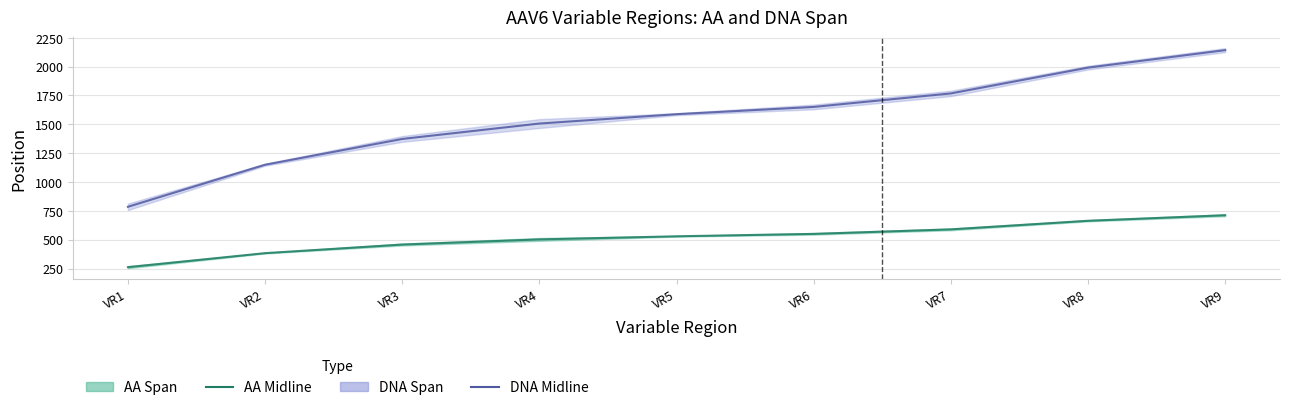

What is the approximate value of DNA Midline at VR9?

2142.5